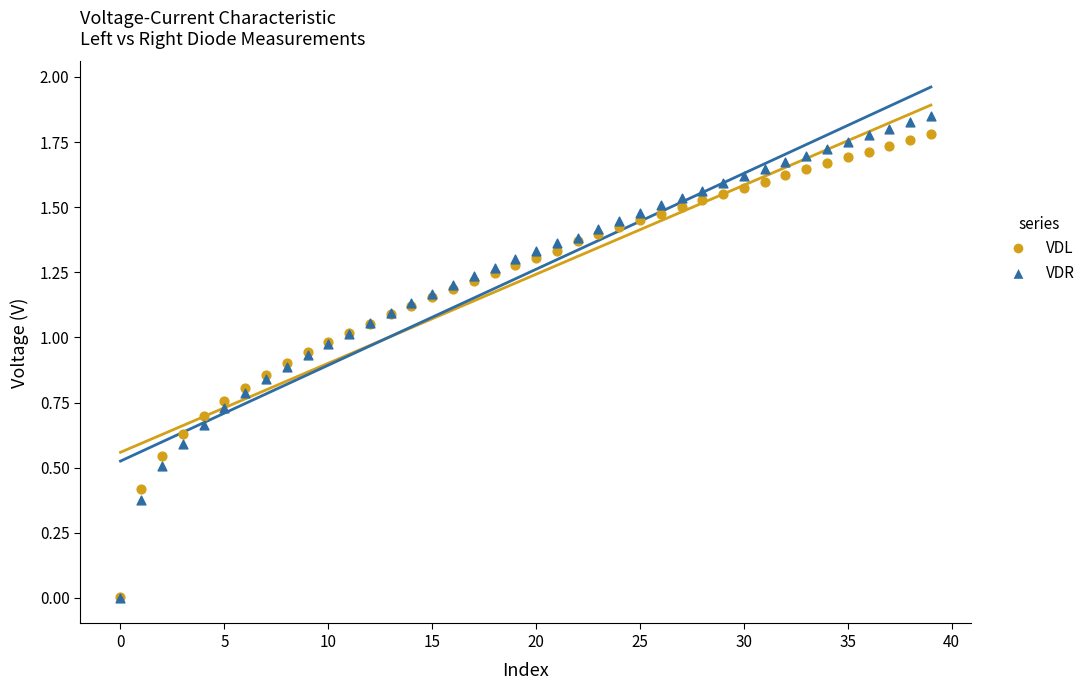

Which series has the largest Y range (max minus min)?

VDR